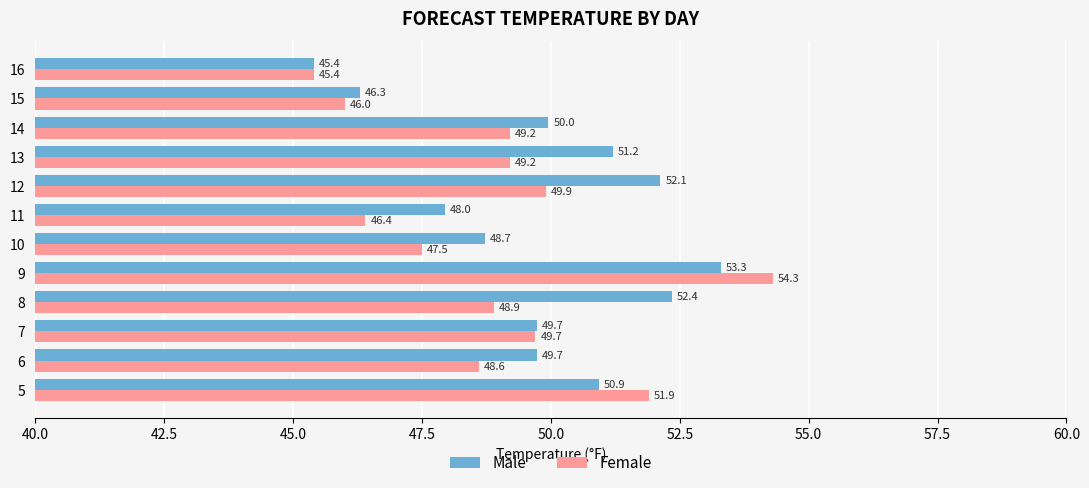

The Female series shows 48.9 at 8. True or false?

True